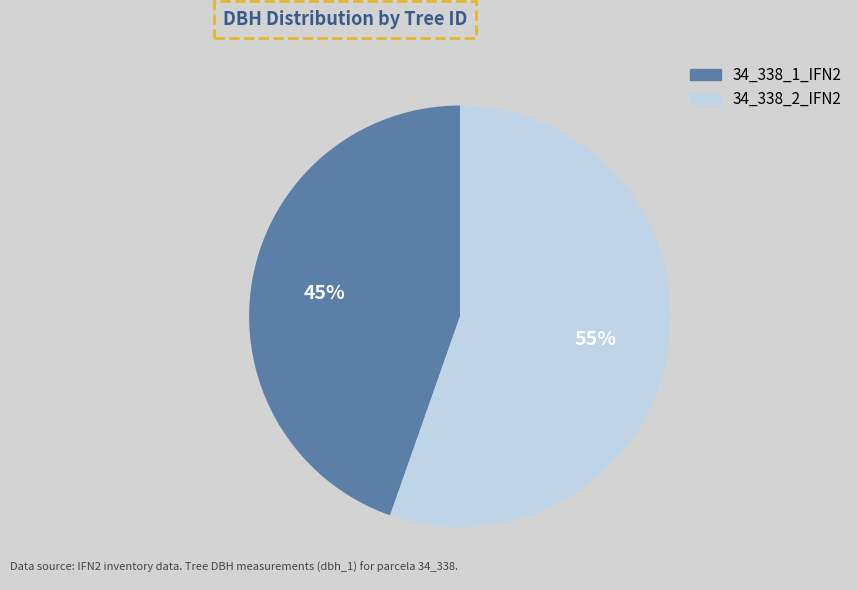

What percentage is the 34_338_2_IFN2 slice, to the nearest percent?

55%